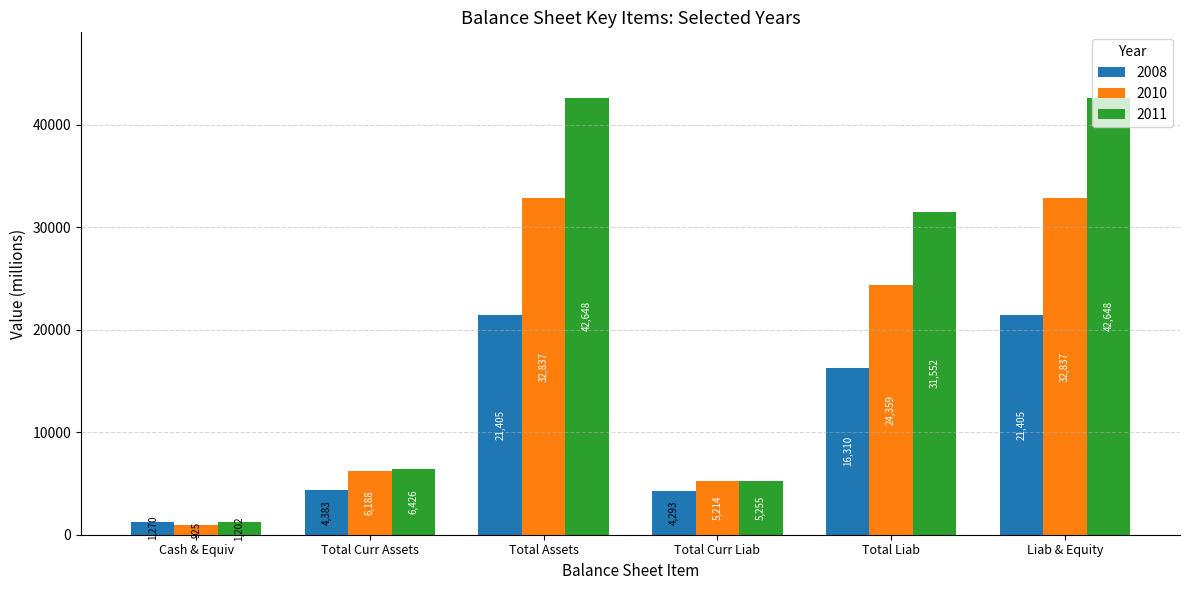

At which category does the chart reach its minimum across all series?

Cash & Equiv